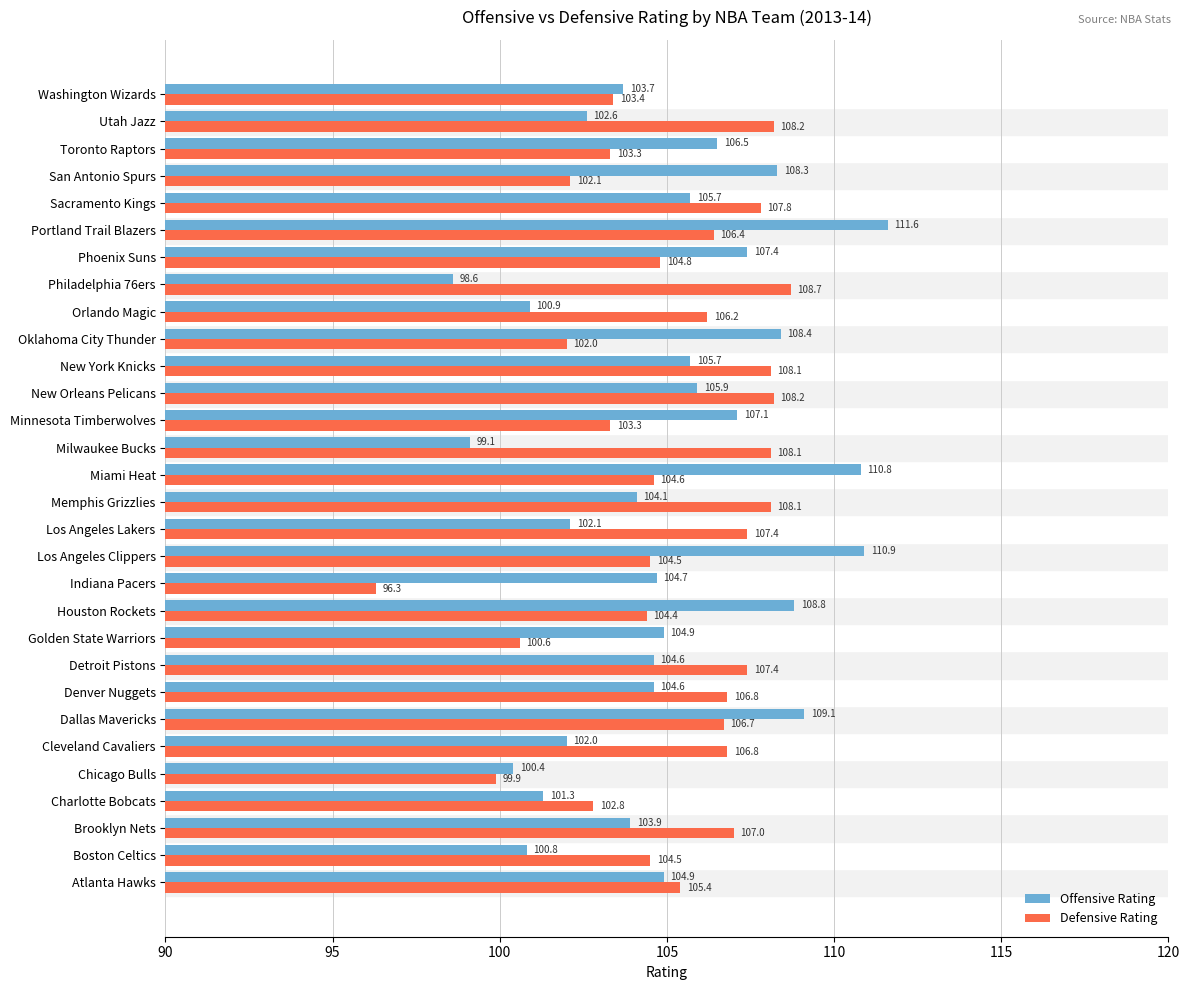

At which category is the sum across all series the highest?

Portland Trail Blazers